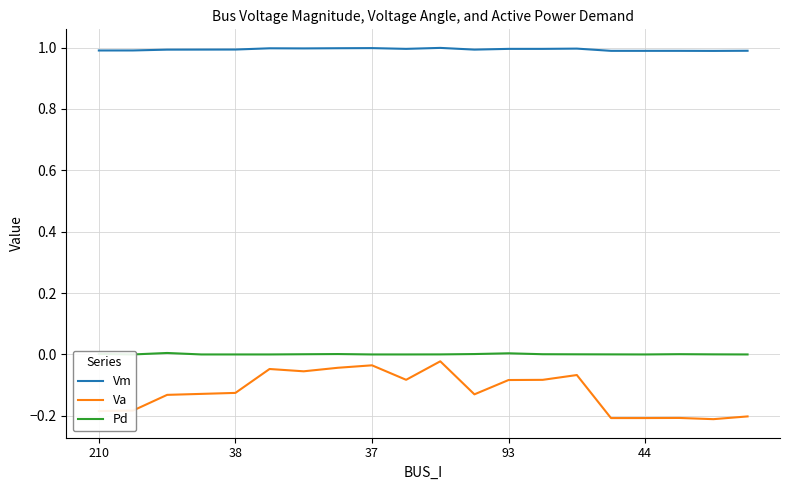

True or false: Va and Vm cross at least once.

False